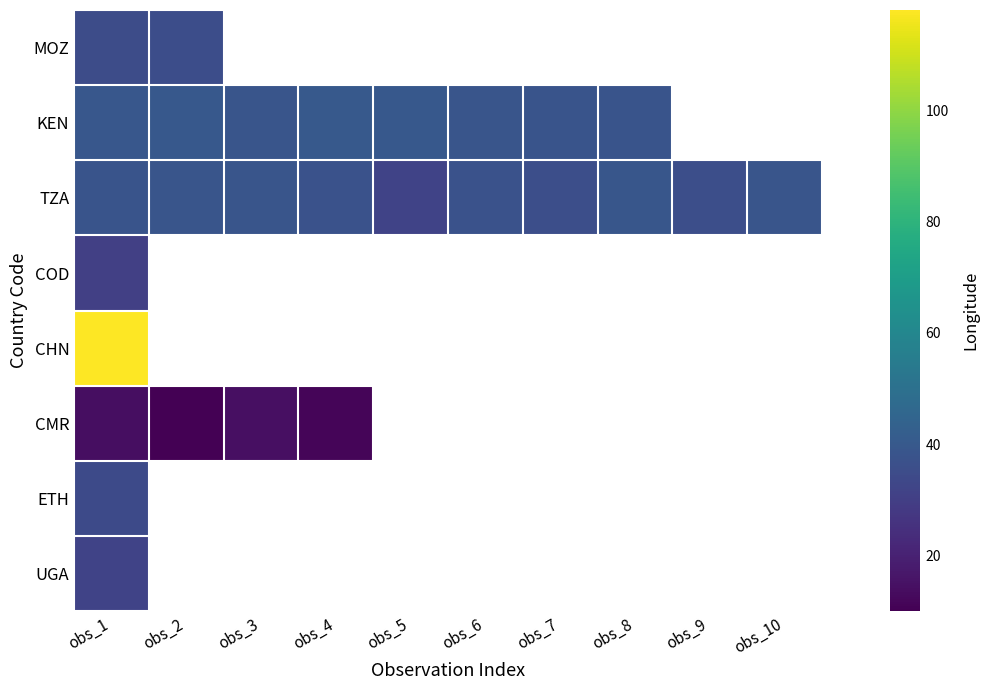

Count the number of categories in the chart.

10